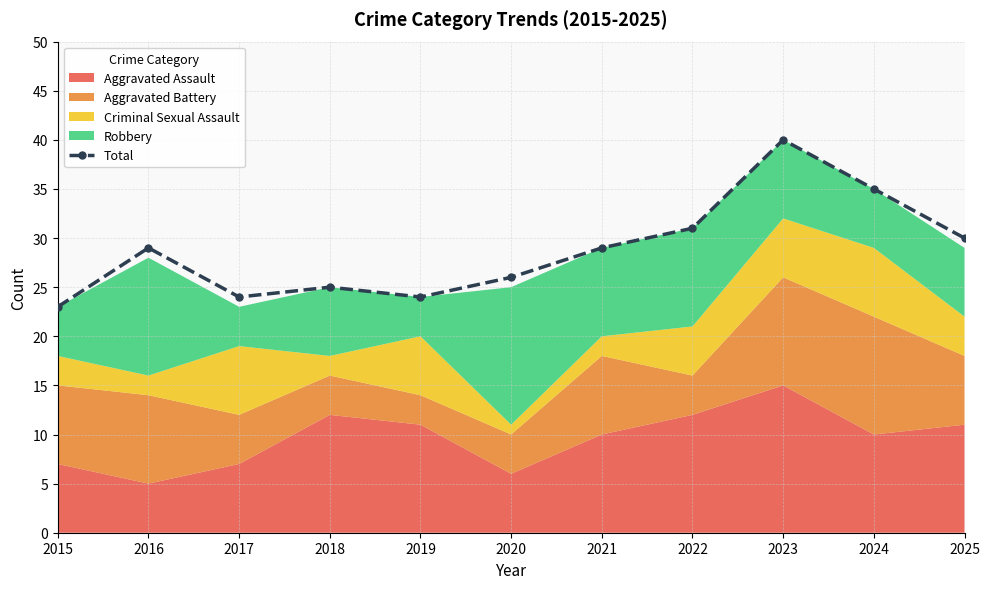

At which label is the value closest to 31?

2022